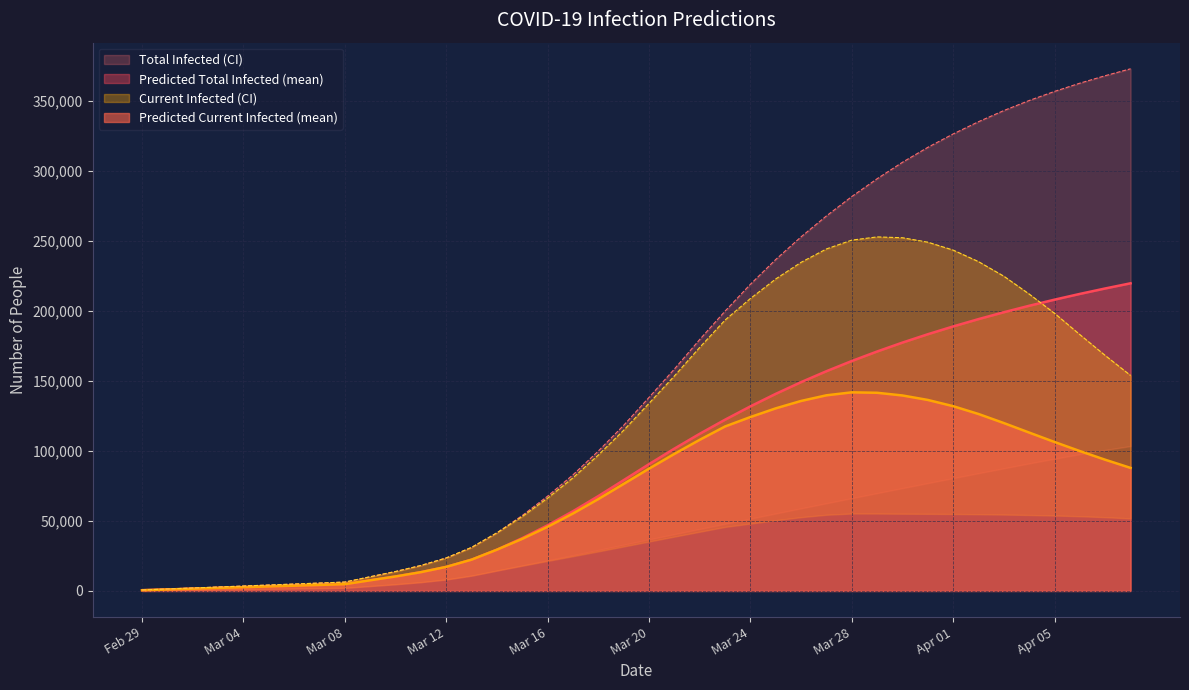

Is the value of predicted_current_infected_lower at 2020-03-28 greater than the value of predicted_current_infected_mean at 2020-06-06?

Yes